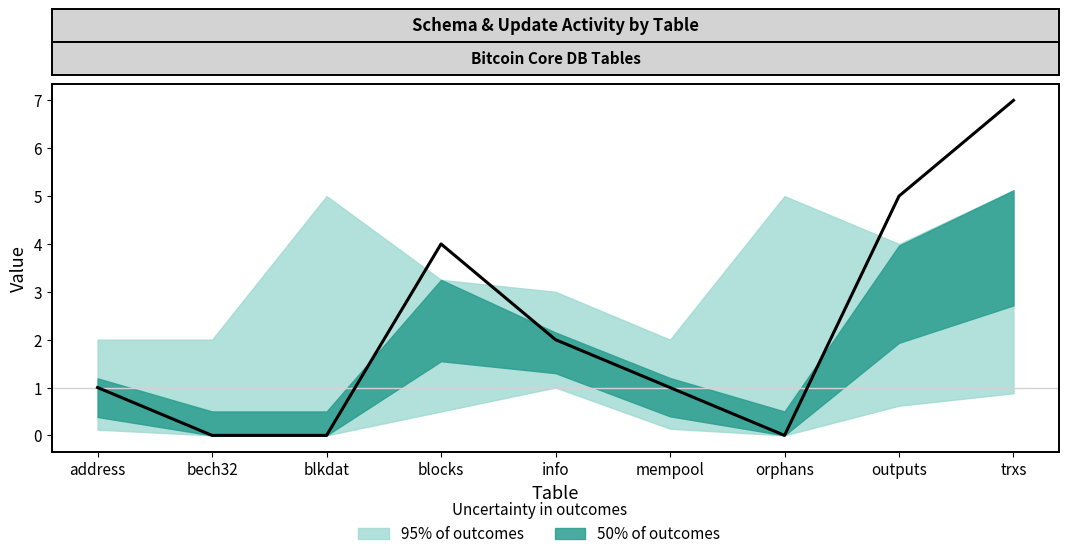

How many lines are shown in the chart?

1